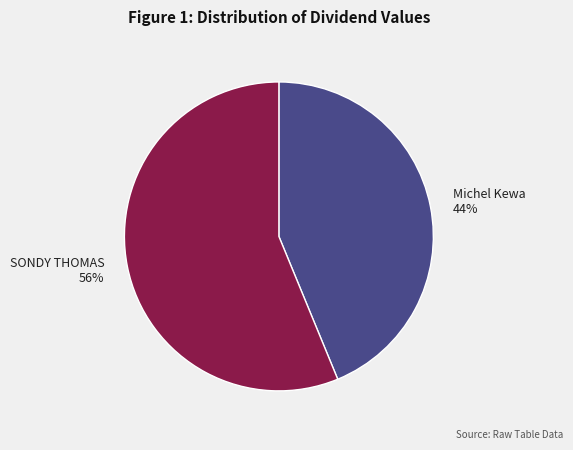

What is the ratio of the value at Michel Kewa to the value at SONDY THOMAS?

0.8